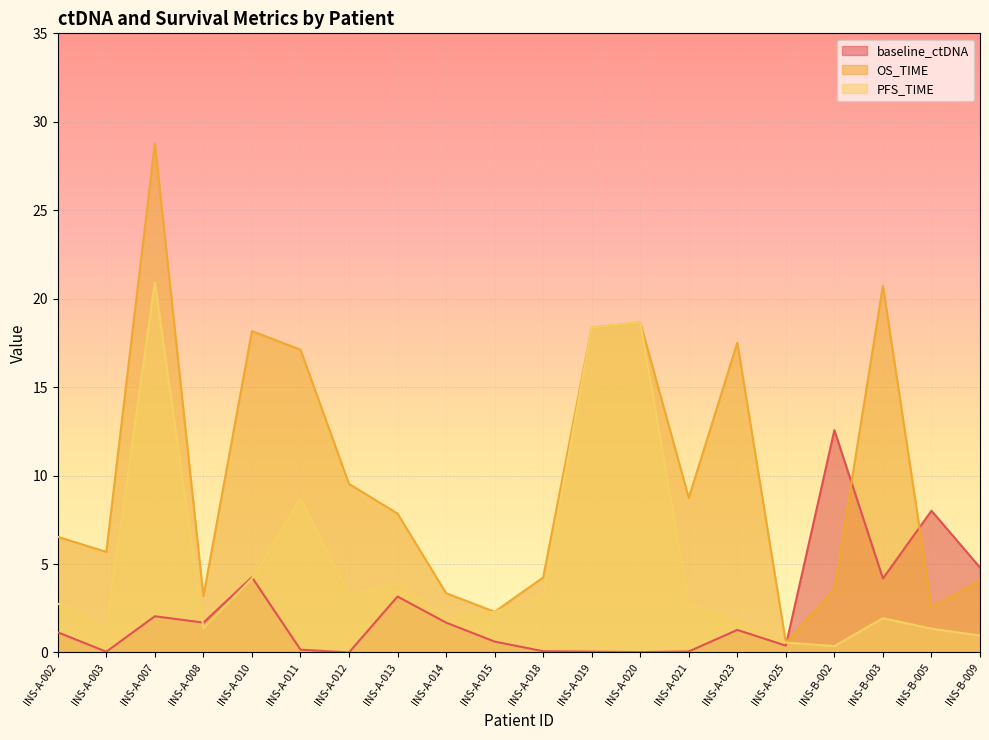

Is the value of baseline_ctDNA at INS-A-019 greater than the value of PFS_TIME at INS-A-015?

No